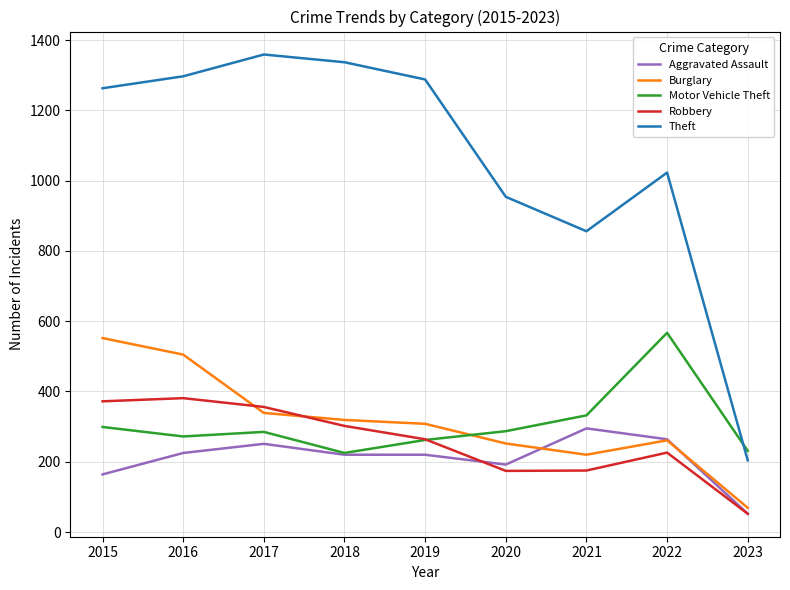

List the series in order of their peak value, highest first.

Theft, Motor Vehicle Theft, Burglary, Robbery, Aggravated Assault